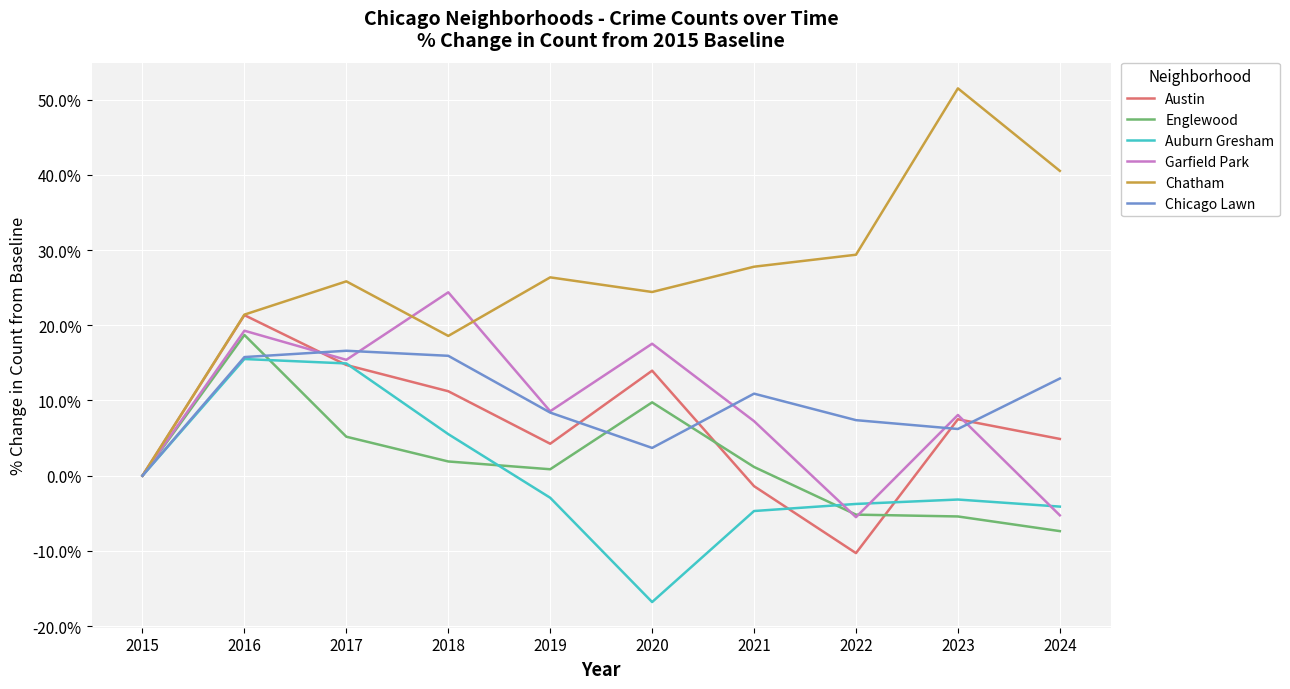

What is the difference between the highest and lowest values at 2022?

39.7